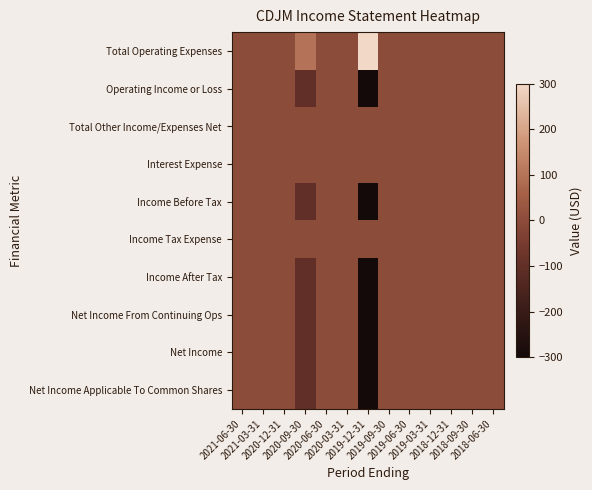

Reading right to left, list all the values displayed in this chart.

Total Operating Expenses: 2018-06-30=0	2018-09-30=0	2018-12-31=0	2019-03-31=0	2019-06-30=0	2019-09-30=0	2019-12-31=300	2020-03-31=0	2020-06-30=0	2020-09-30=100	2020-12-31=0	2021-03-31=0	2021-06-30=0
Operating Income or Loss: 2018-06-30=0	2018-09-30=0	2018-12-31=0	2019-03-31=0	2019-06-30=0	2019-09-30=0	2019-12-31=-300	2020-03-31=0	2020-06-30=0	2020-09-30=-100	2020-12-31=0	2021-03-31=0	2021-06-30=0
Total Other Income/Expenses Net: 2018-06-30=0	2018-09-30=0	2018-12-31=0	2019-03-31=0	2019-06-30=0	2019-09-30=0	2019-12-31=0	2020-03-31=0	2020-06-30=0	2020-09-30=0	2020-12-31=0	2021-03-31=0	2021-06-30=0
Interest Expense: 2018-06-30=0	2018-09-30=0	2018-12-31=0	2019-03-31=0	2019-06-30=0	2019-09-30=0	2019-12-31=0	2020-03-31=0	2020-06-30=0	2020-09-30=0	2020-12-31=0	2021-03-31=0	2021-06-30=0
Income Before Tax: 2018-06-30=0	2018-09-30=0	2018-12-31=0	2019-03-31=0	2019-06-30=0	2019-09-30=0	2019-12-31=-300	2020-03-31=0	2020-06-30=0	2020-09-30=-100	2020-12-31=0	2021-03-31=0	2021-06-30=0
Income Tax Expense: 2018-06-30=0	2018-09-30=0	2018-12-31=0	2019-03-31=0	2019-06-30=0	2019-09-30=0	2019-12-31=0	2020-03-31=0	2020-06-30=0	2020-09-30=0	2020-12-31=0	2021-03-31=0	2021-06-30=0
Income After Tax: 2018-06-30=0	2018-09-30=0	2018-12-31=0	2019-03-31=0	2019-06-30=0	2019-09-30=0	2019-12-31=-300	2020-03-31=0	2020-06-30=0	2020-09-30=-100	2020-12-31=0	2021-03-31=0	2021-06-30=0
Net Income From Continuing Ops: 2018-06-30=0	2018-09-30=0	2018-12-31=0	2019-03-31=0	2019-06-30=0	2019-09-30=0	2019-12-31=-300	2020-03-31=0	2020-06-30=0	2020-09-30=-100	2020-12-31=0	2021-03-31=0	2021-06-30=0
Net Income: 2018-06-30=0	2018-09-30=0	2018-12-31=0	2019-03-31=0	2019-06-30=0	2019-09-30=0	2019-12-31=-300	2020-03-31=0	2020-06-30=0	2020-09-30=-100	2020-12-31=0	2021-03-31=0	2021-06-30=0
Net Income Applicable To Common Shares: 2018-06-30=0	2018-09-30=0	2018-12-31=0	2019-03-31=0	2019-06-30=0	2019-09-30=0	2019-12-31=-300	2020-03-31=0	2020-06-30=0	2020-09-30=-100	2020-12-31=0	2021-03-31=0	2021-06-30=0